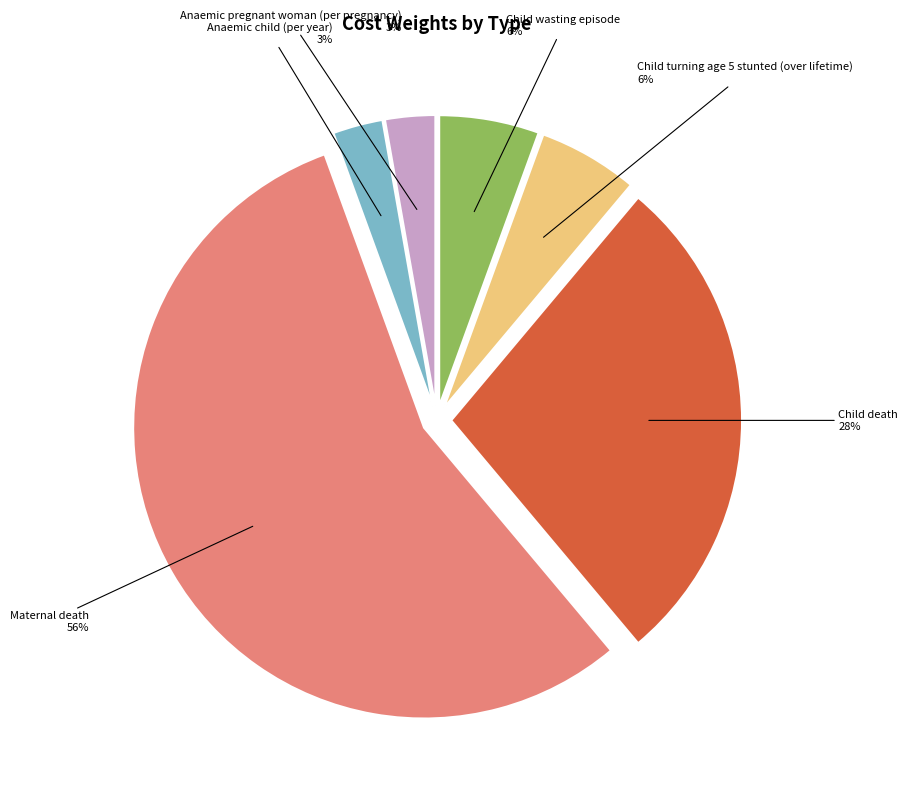

True or false: Child wasting episode accounts for 16% of the total.

False